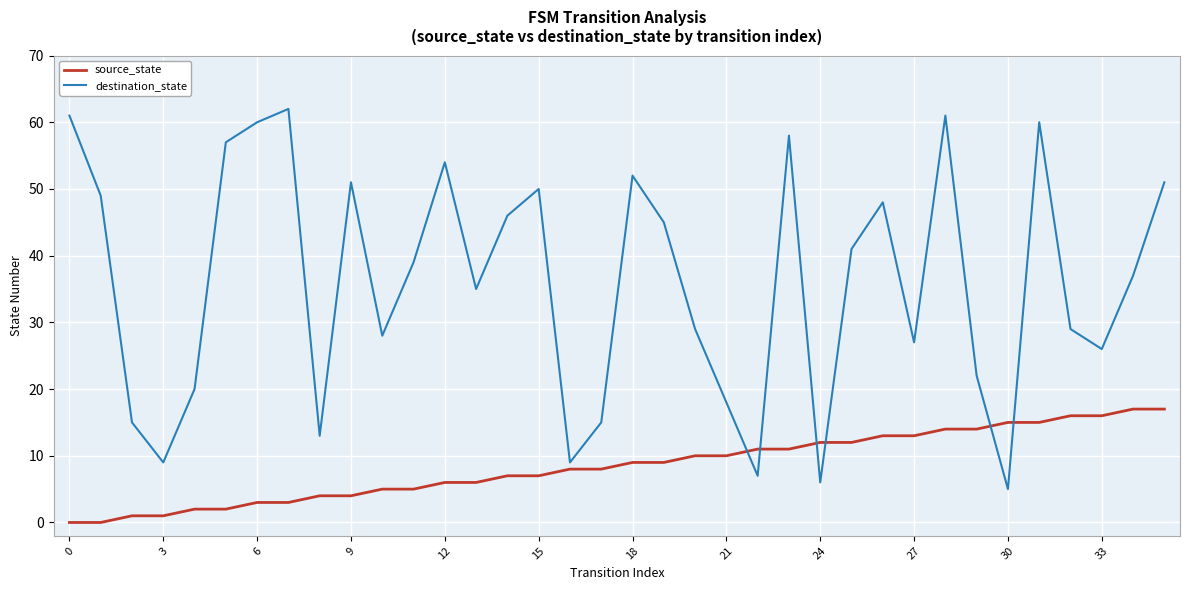

True or false: source_state and destination_state intersect in this chart.

True